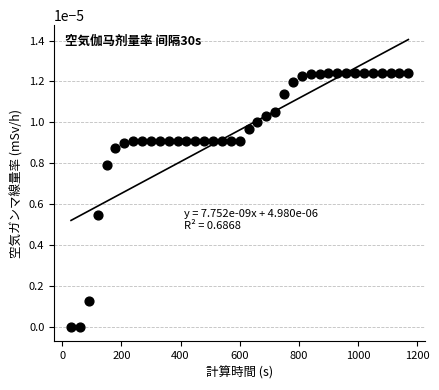

What is the range of X values (max minus min)?

1140.0